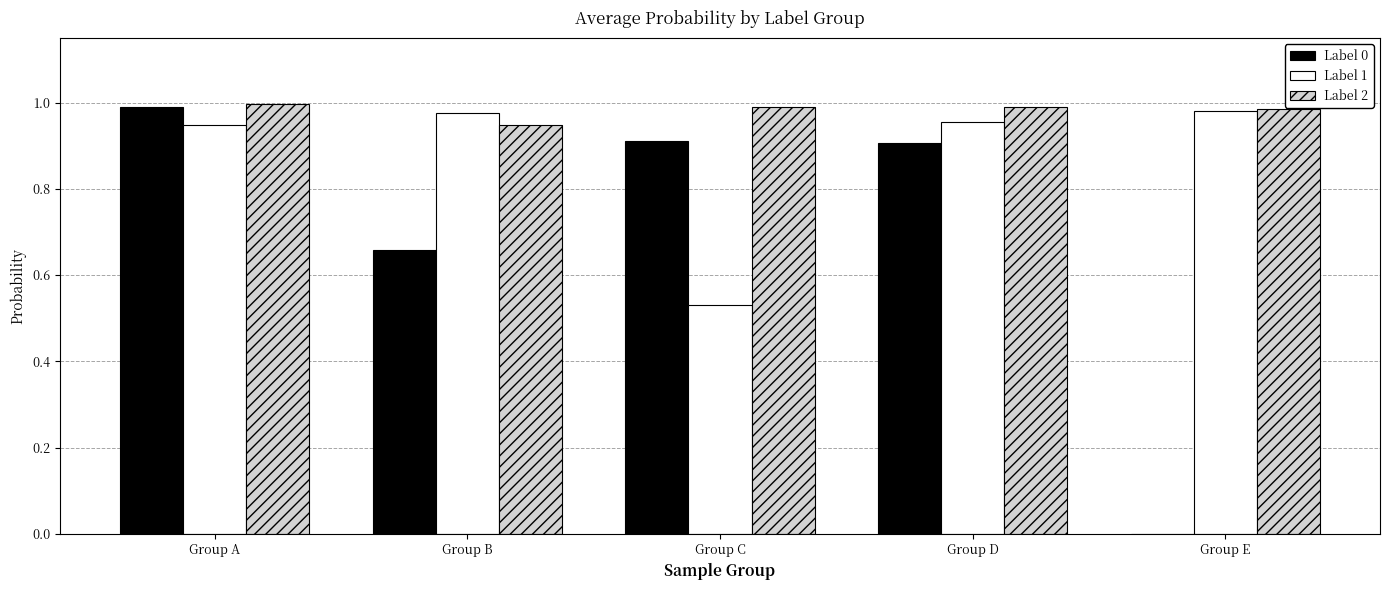

What is the sum of all Label 2 values?

4.9